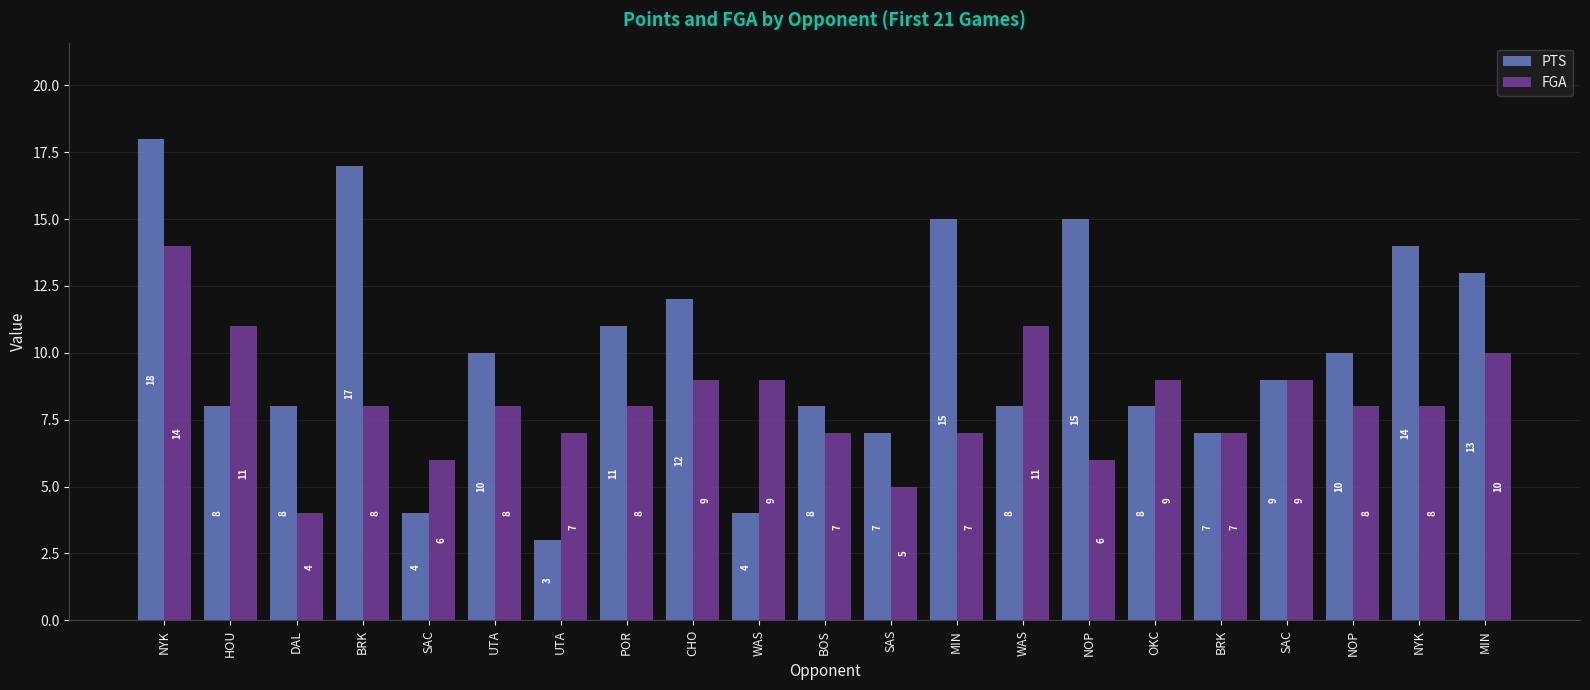

How many values in the FGA series are below 8?

8